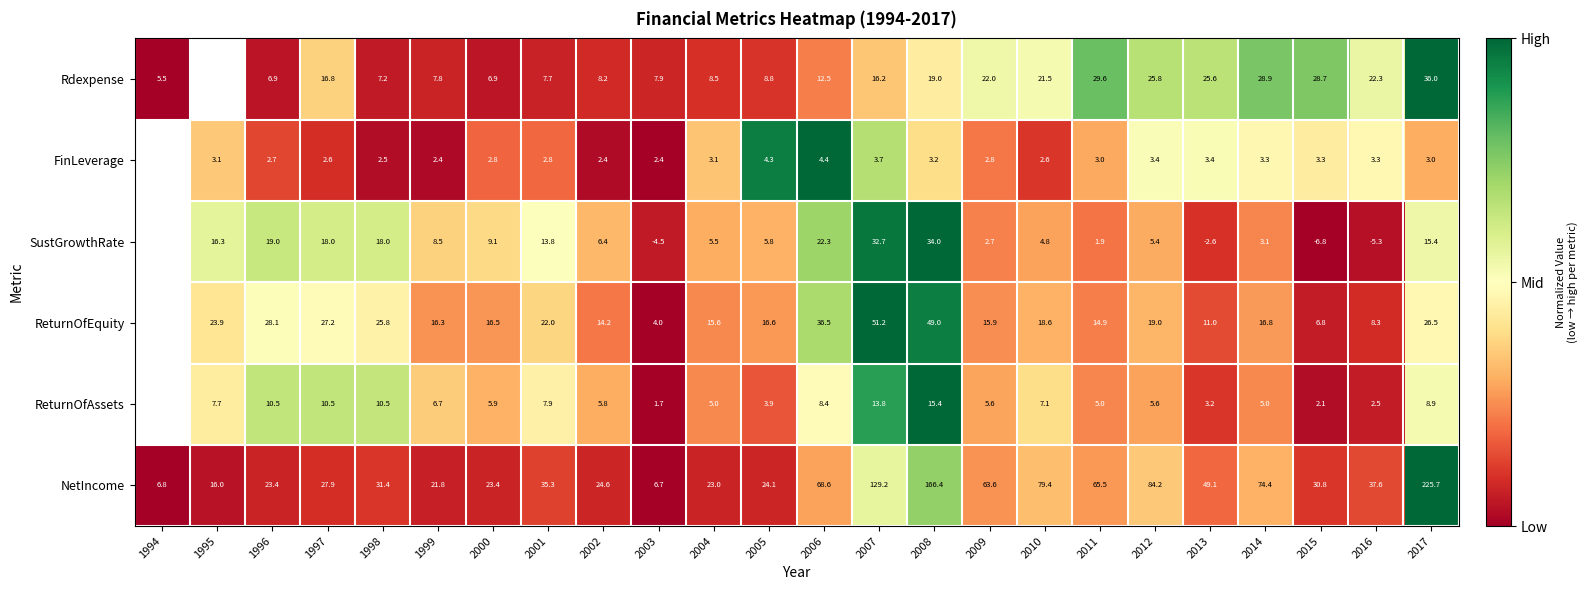

What is the total value across all series at 2005?

63.5